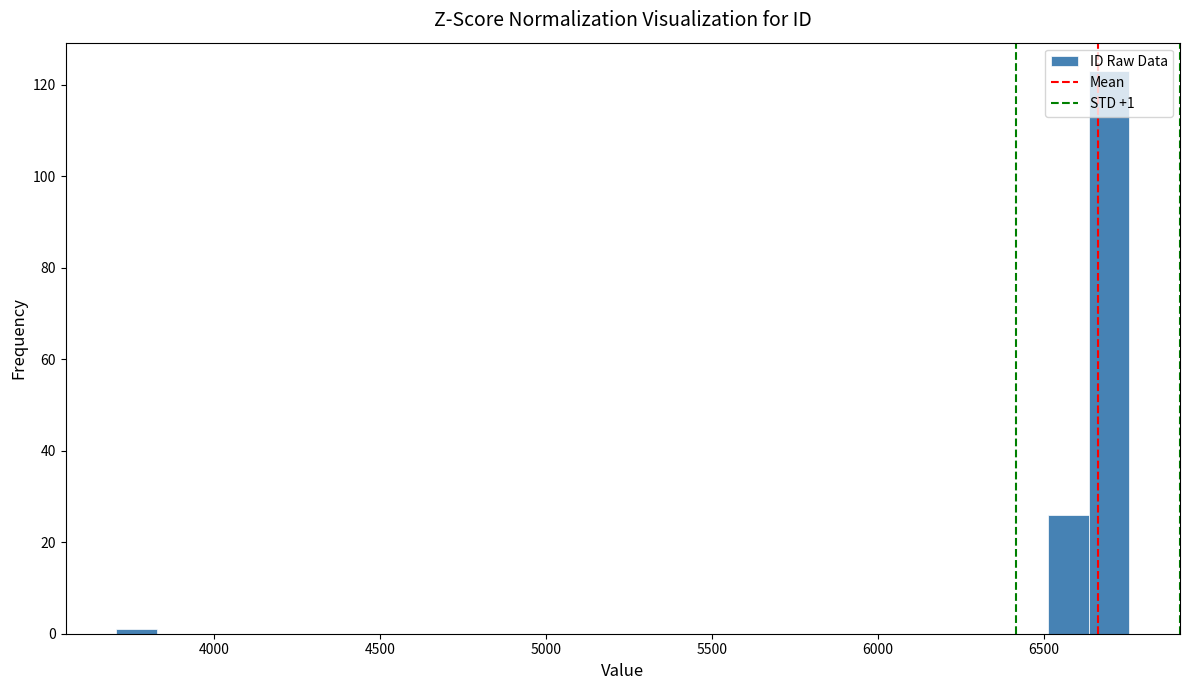

Around what value on the x-axis is the tallest bar? Give the approximate position of its centre, as read against the axis.

6700